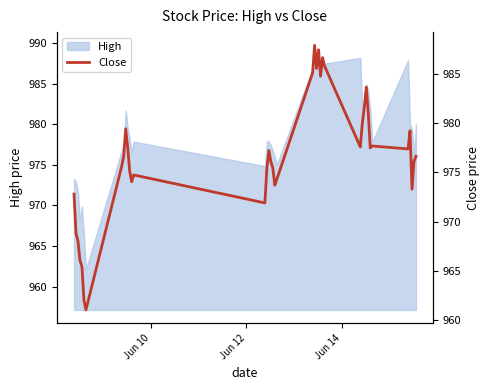

What is the maximum value for High?

989.7